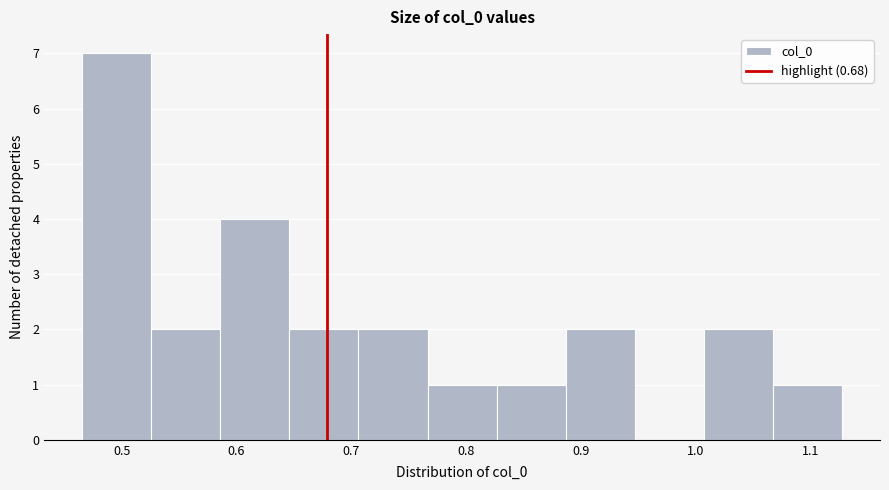

What is the height of the bar covering 0.59 to 0.65 on the x-axis? Neither the bar edges nor the heights are printed on the chart, so give them approximately, as read against the axes.

4